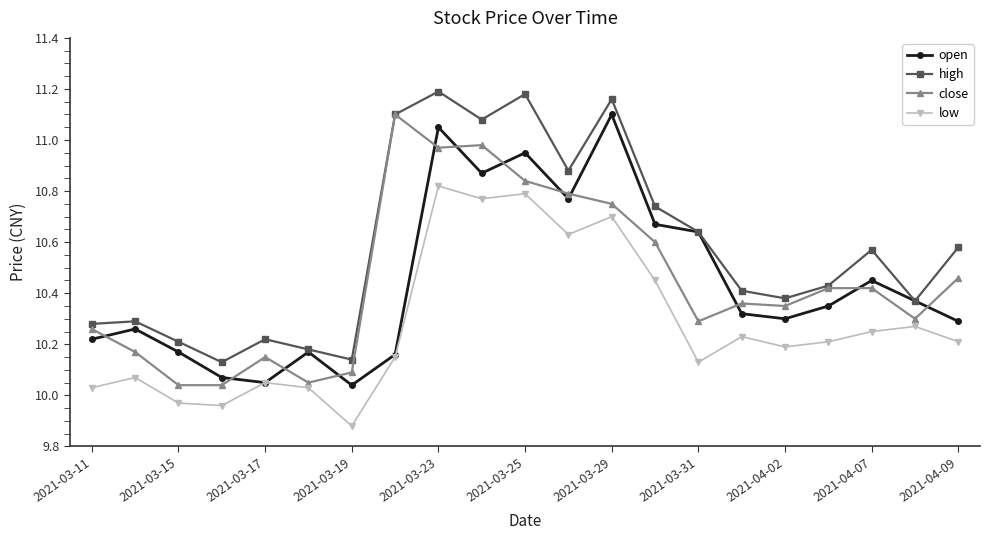

True or false: high and low intersect in this chart.

False